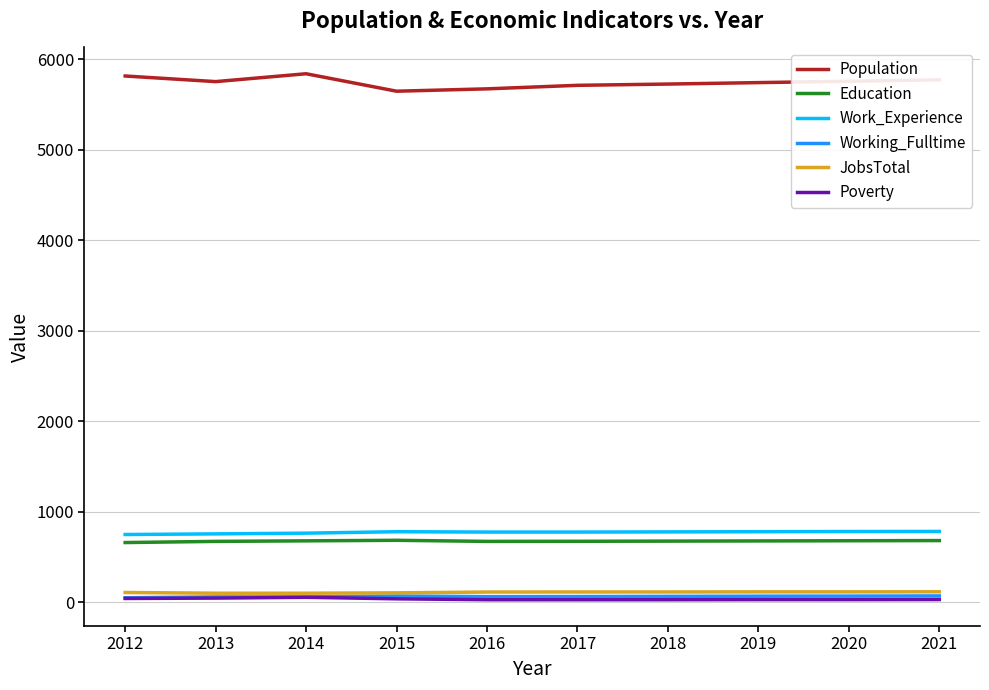

What are all the series names shown in the legend?

Population, Education, Work_Experience, Working_Fulltime, JobsTotal, Poverty